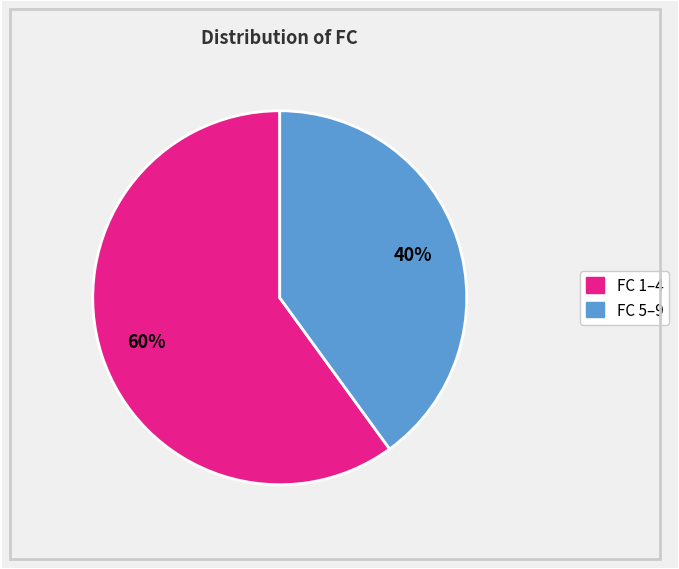

Is there any slice that represents more than half of the pie?

Yes